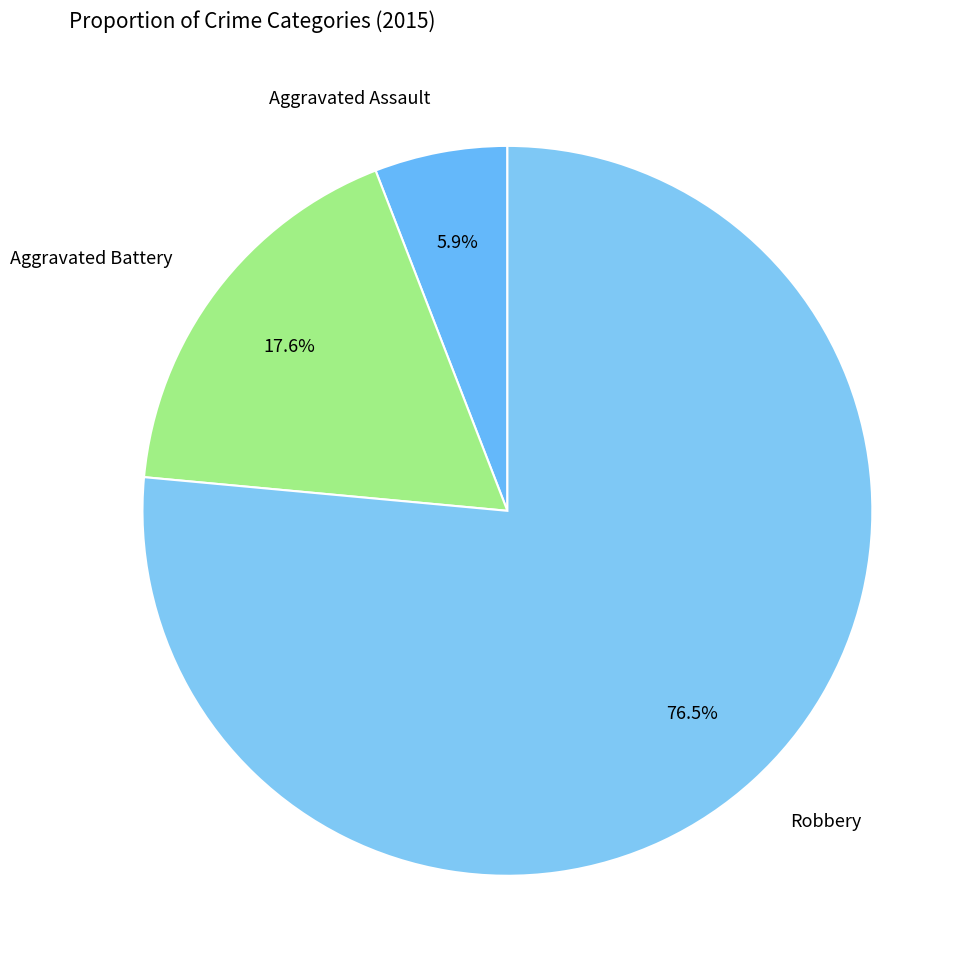

To the nearest percent, what is the average slice percentage?

33%